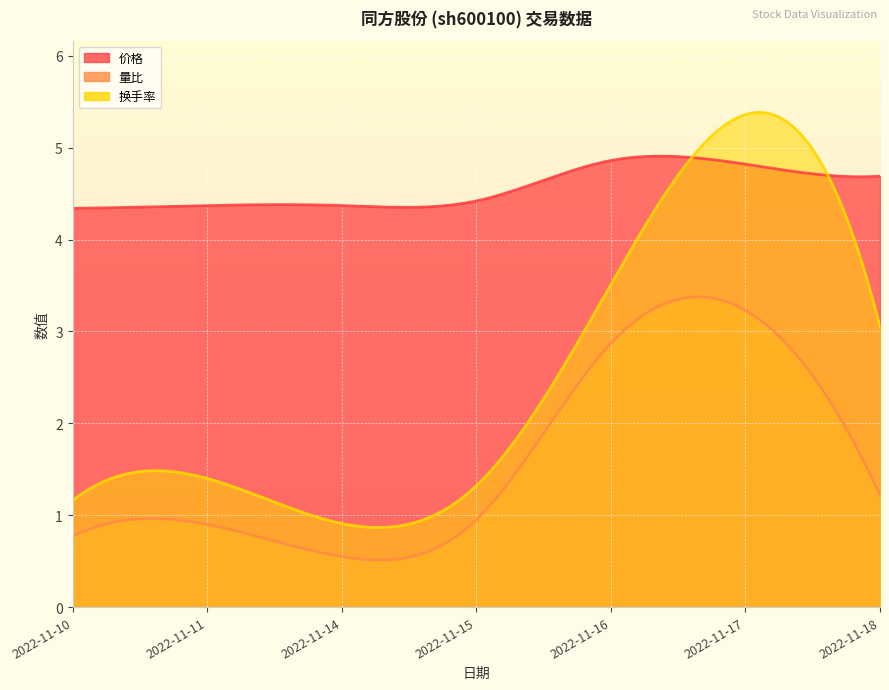

What is the approximate value of 量比 at 2022-11-10?

0.8